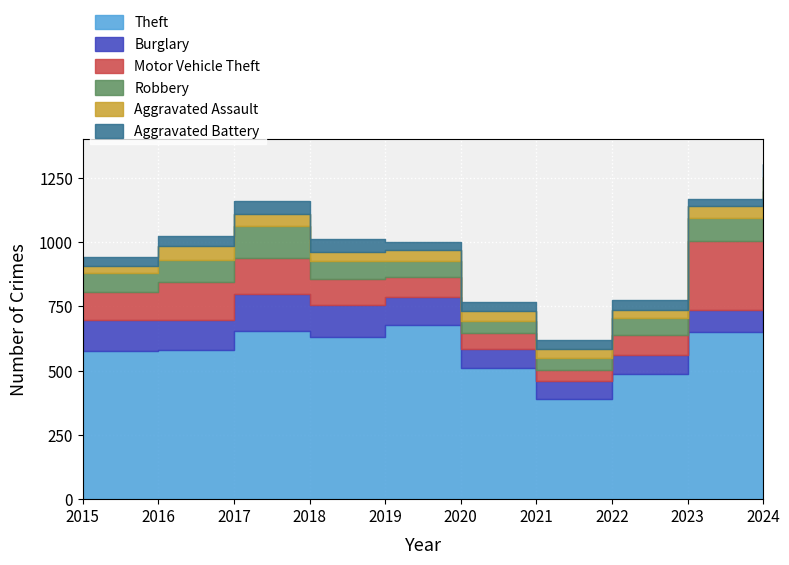

List the series in order of their peak value, lowest first.

Aggravated Battery, Aggravated Assault, Robbery, Burglary, Motor Vehicle Theft, Theft